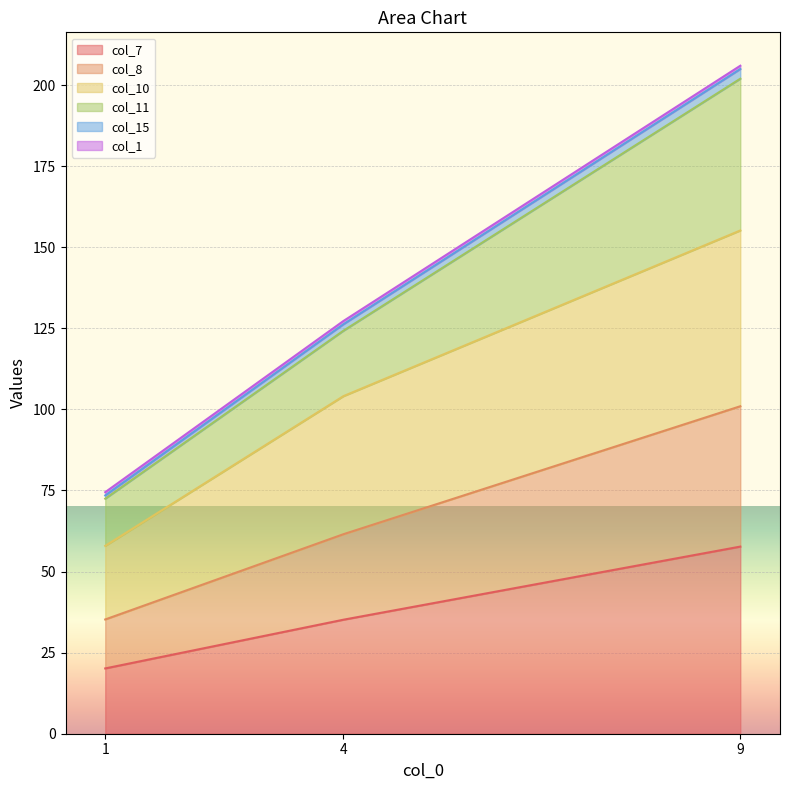

Which category has the highest value in the col_7 series?

9